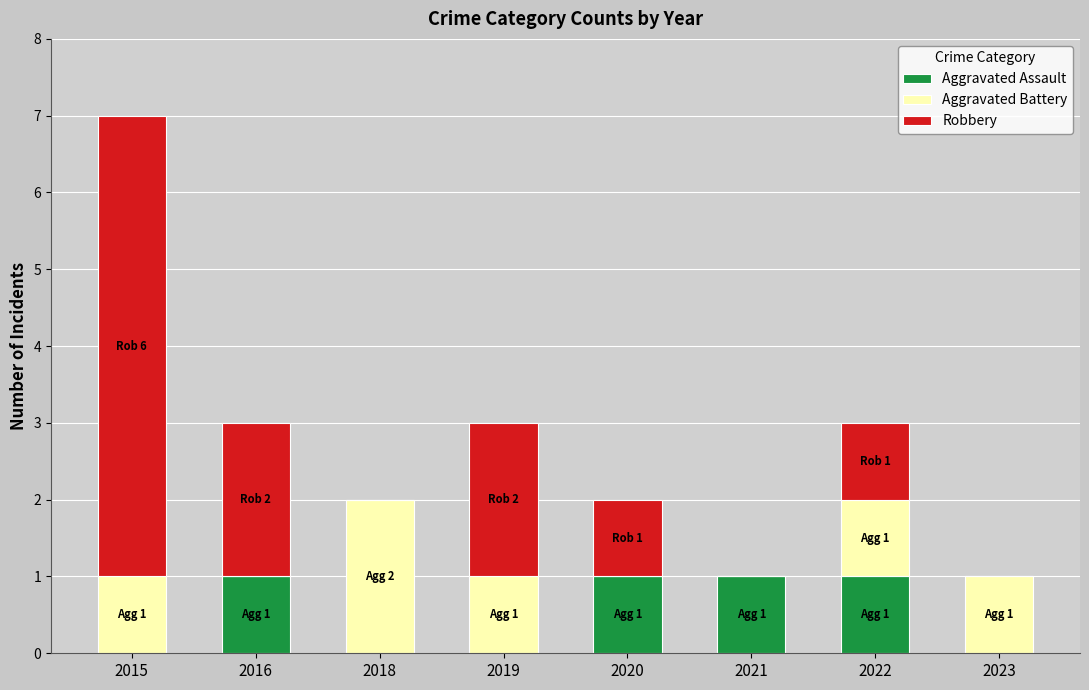

What is the total value across all series at 2015?

7